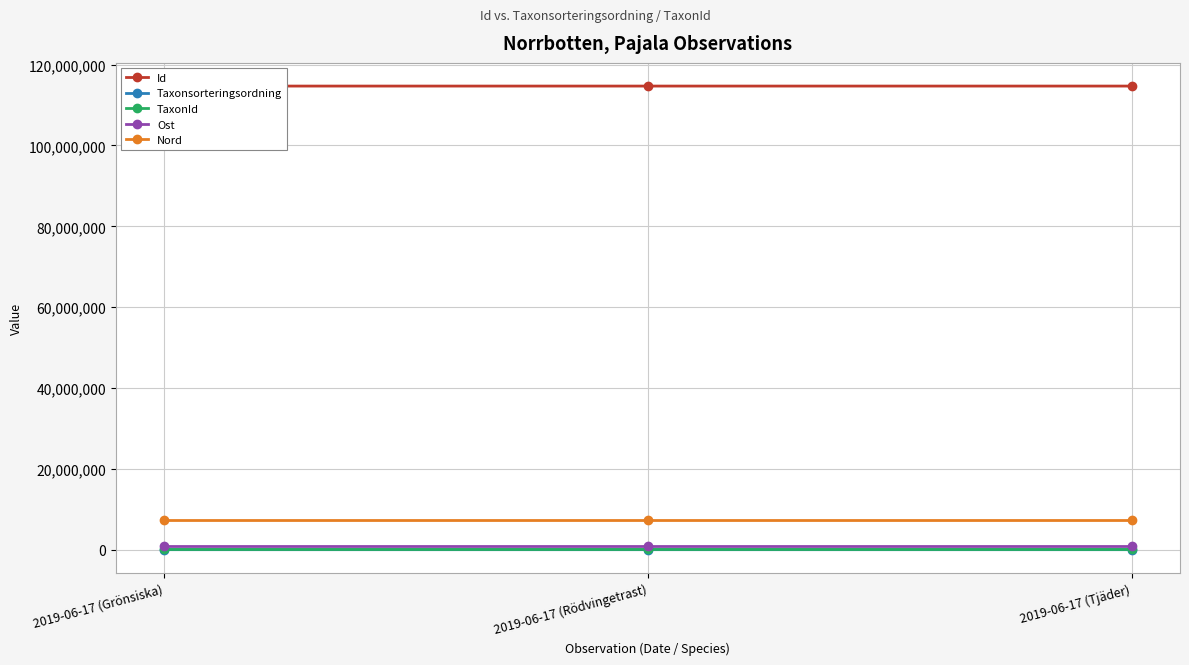

What is the label of the 1st point from the right?

2019-06-17 (Tjäder)